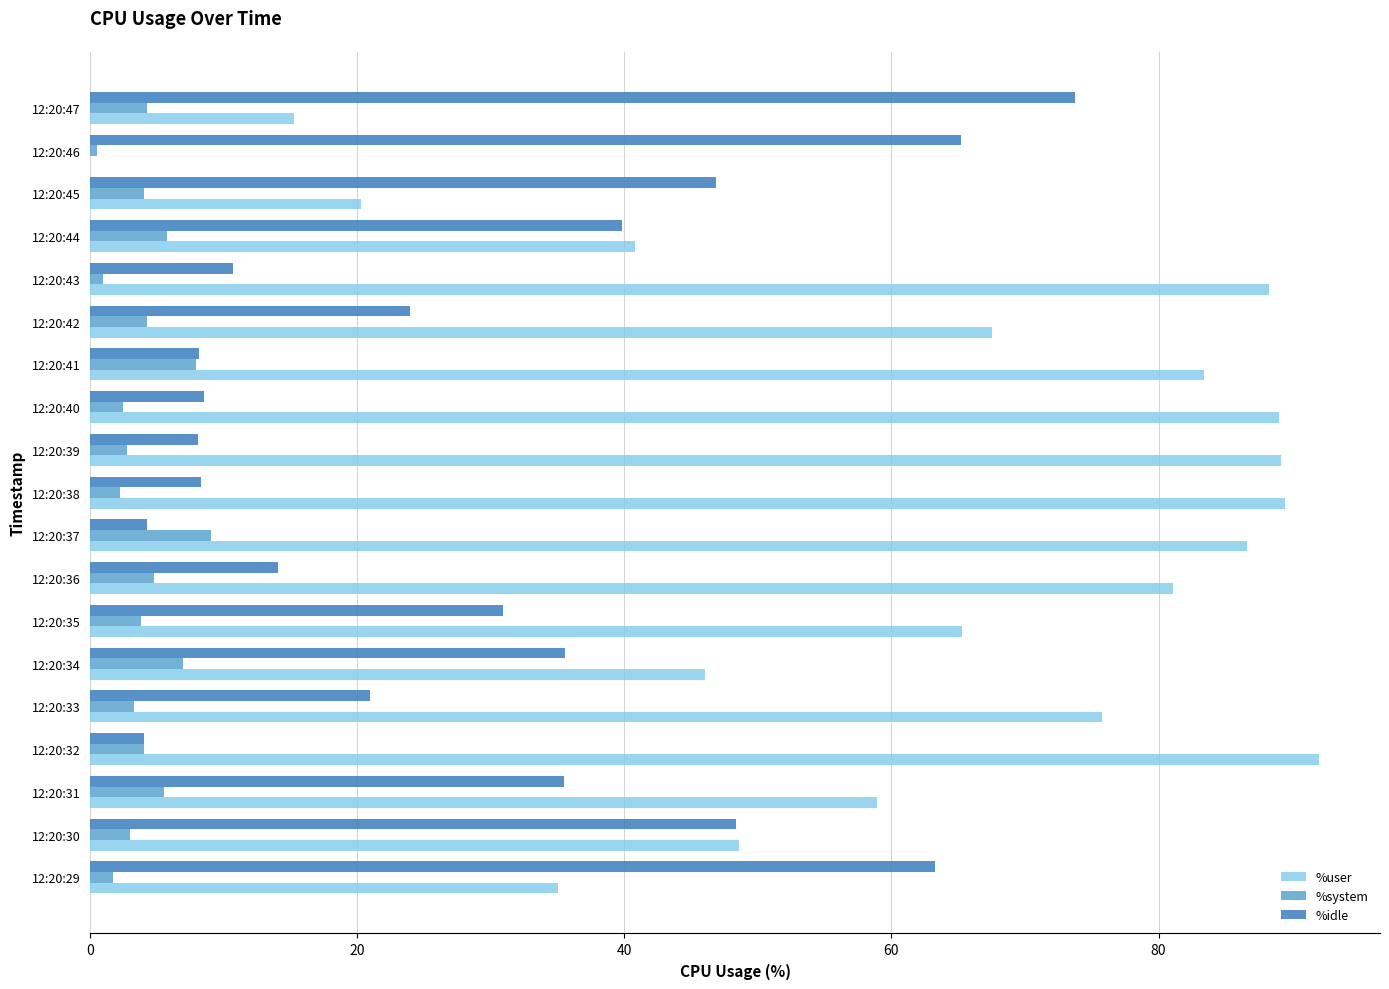

Which category has the highest value in the %user series?

12:20:32